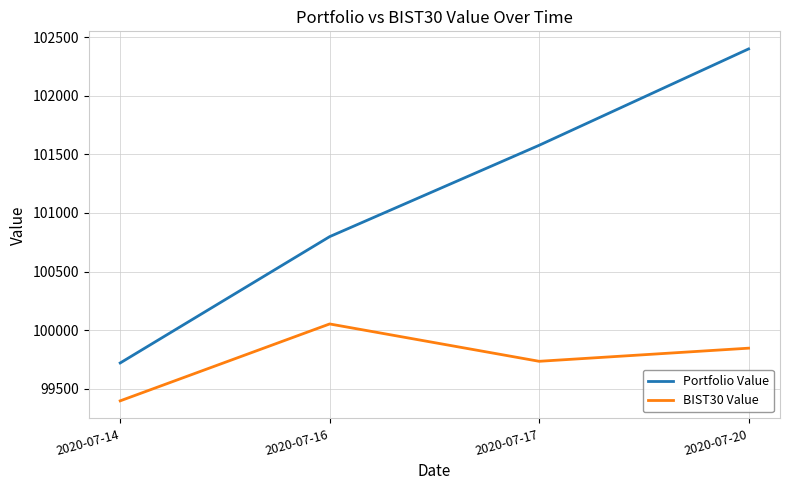

Reading right to left, list all the values displayed in this chart.

Portfolio Value: 102398.9	101577.2	100798.3	99721.2
BIST30 Value: 99847.3	99735.4	100053.9	99398.2